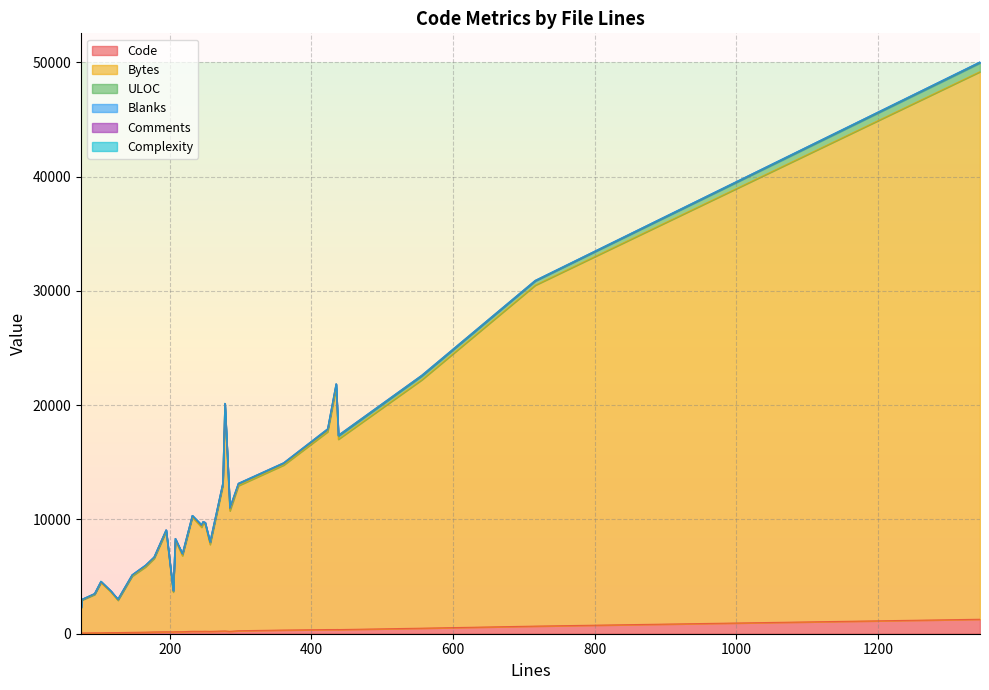

What is the difference between the second highest and minimum values in the Bytes series?

27648